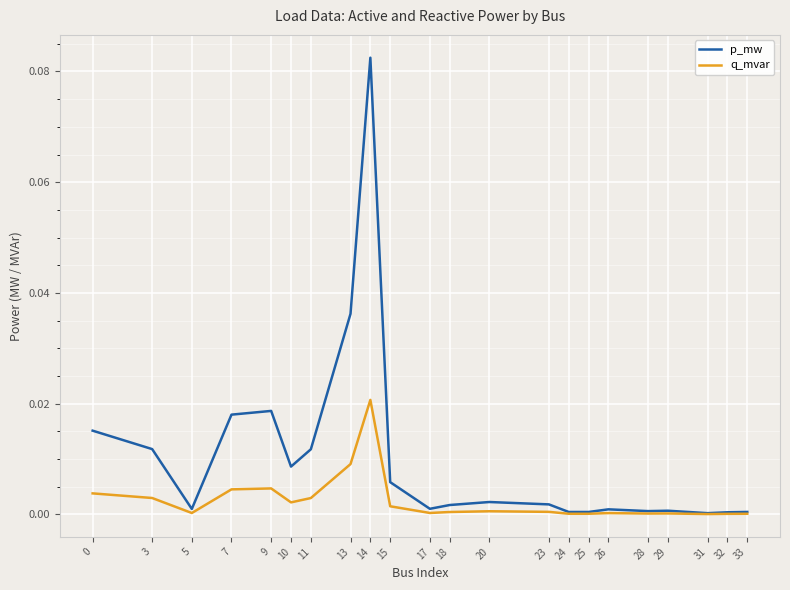

Which category has the highest value across all series?

14